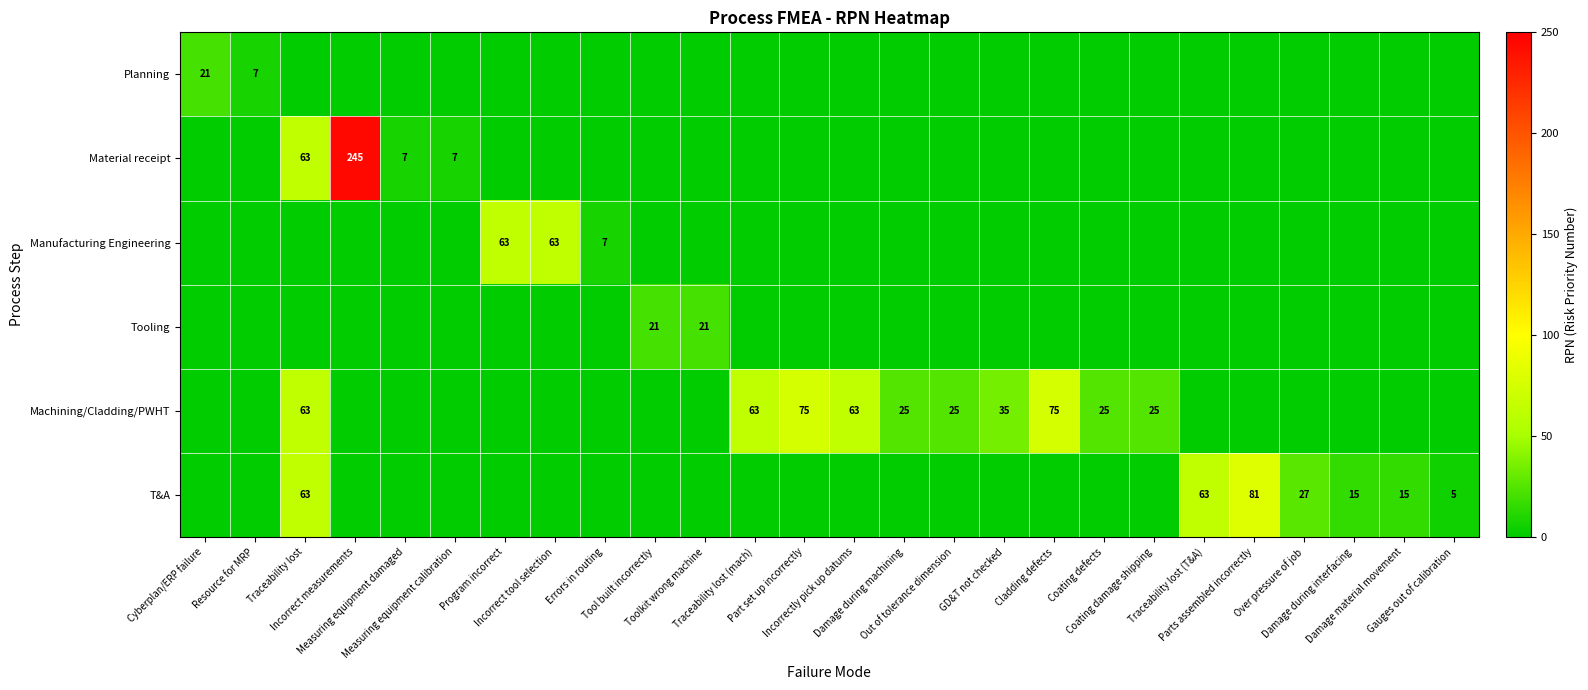

At which category is the sum across all series the highest?

Incorrect measurements